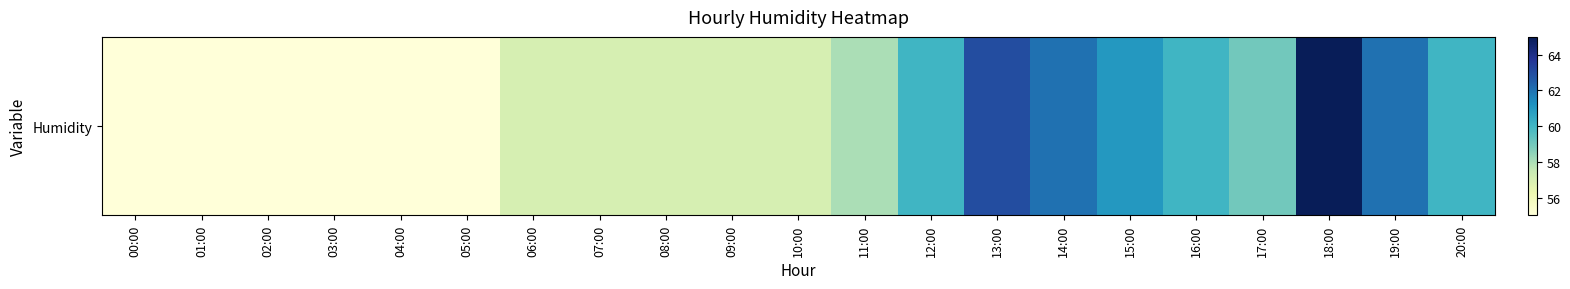

Is it true that the value at 08:00 is 21?

False